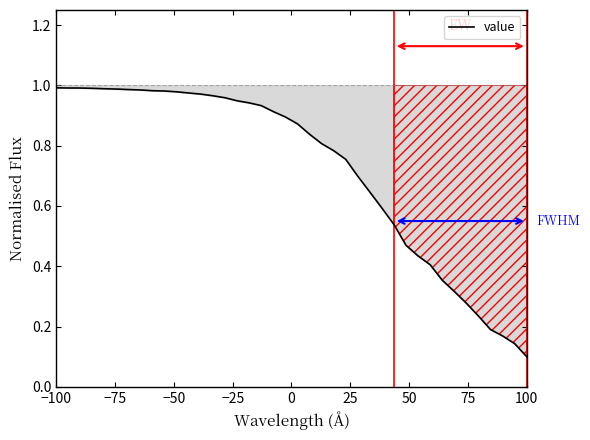

What is the greatest value displayed?

1.0